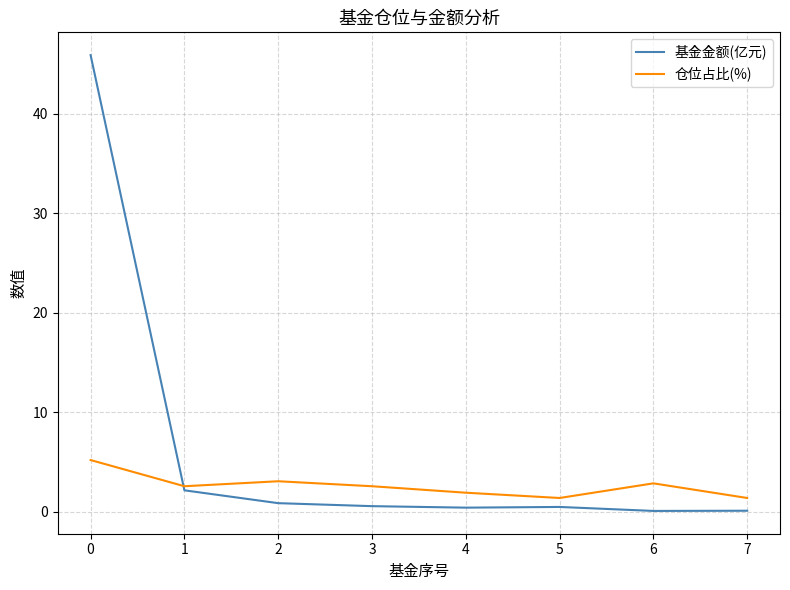

At how many categories does at least one series exceed 33?

1